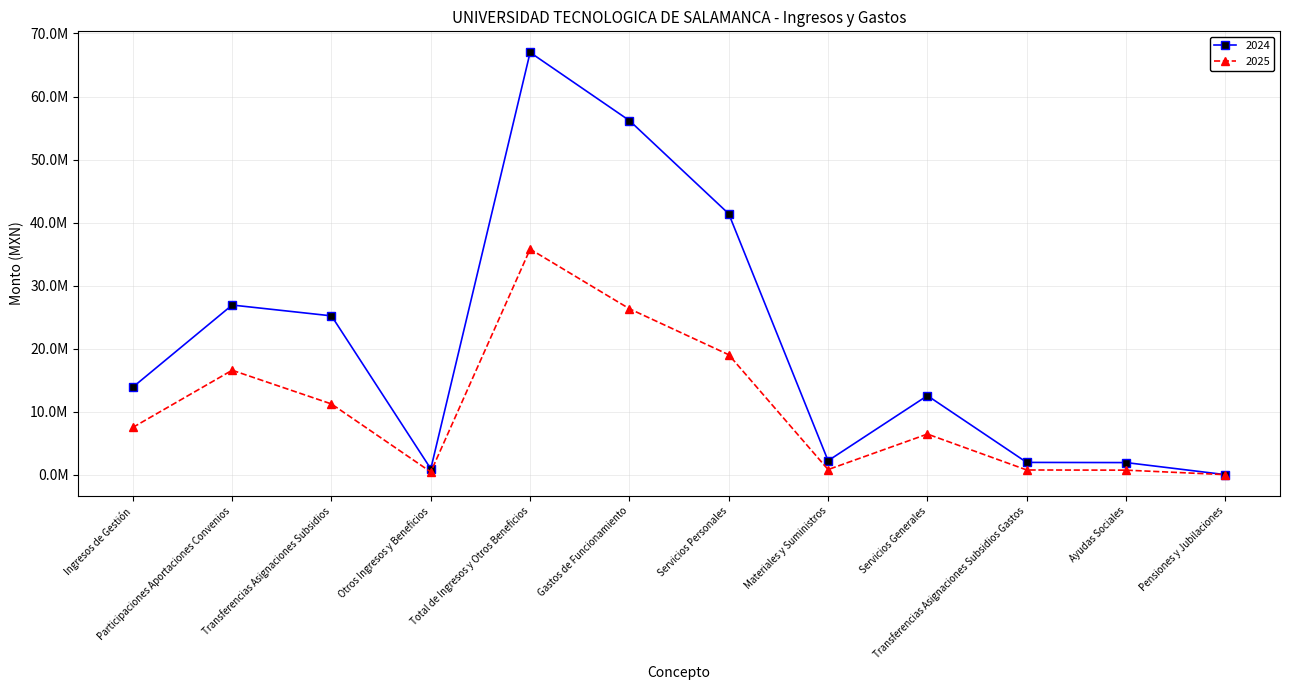

Does the chart have visible grid lines?

Yes